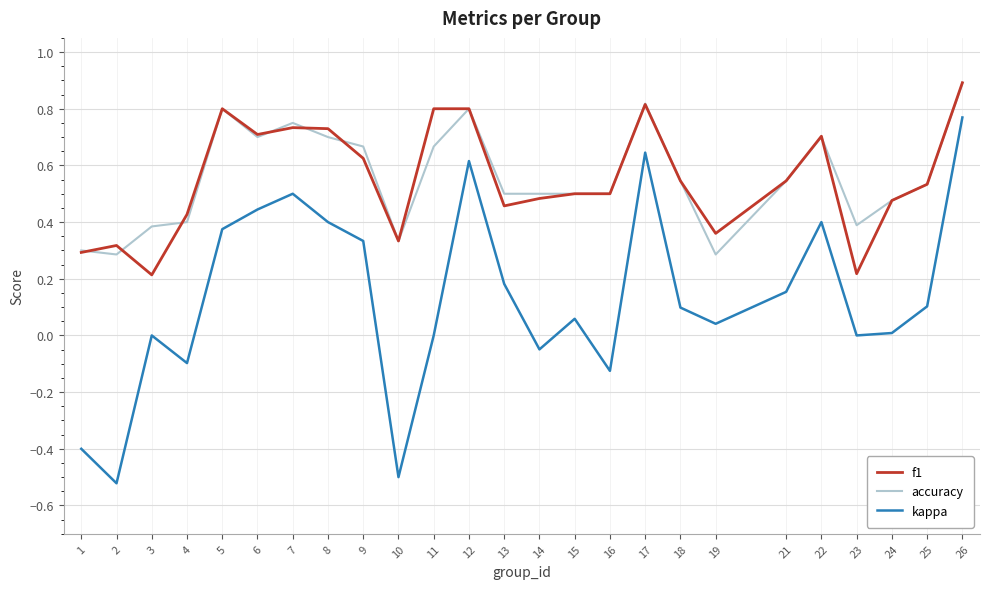

Is the value of accuracy at 19 greater than the value of f1 at 8?

No